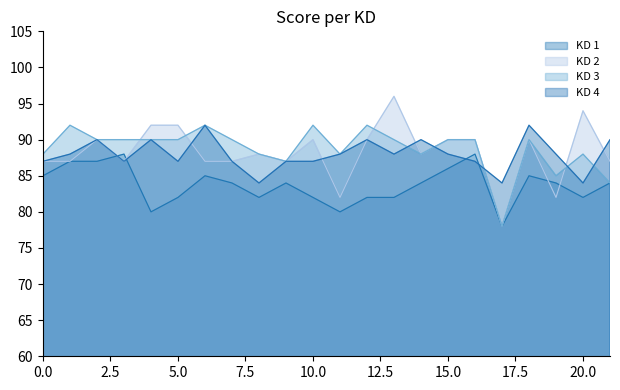

Reading left to right, list all the values displayed in this chart.

KD 1: 85	87	87	88	80	82	85	84	82	84	82	80	82	82	84	86	88	78	85	84	82	84
KD 2: 87	87	90	87	92	92	87	87	88	87	90	82	90	96	88	90	90	78	90	82	94	87
KD 3: 88	92	90	90	90	90	92	90	88	87	92	88	92	90	88	90	90	78	90	85	88	84
KD 4: 87	88	90	87	90	87	92	87	84	87	87	88	90	88	90	88	87	84	92	88	84	90